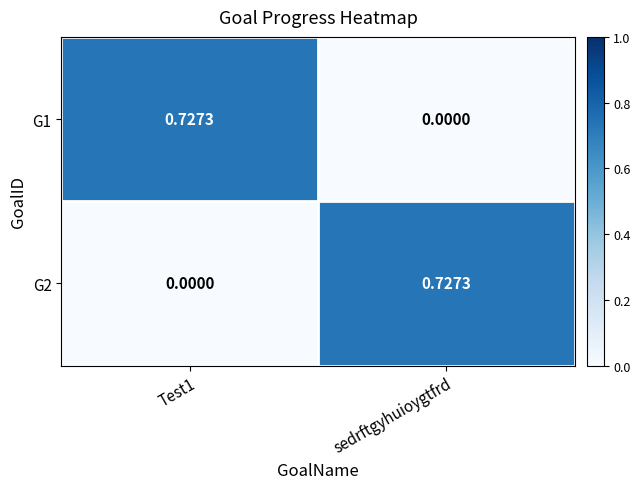

At which label is G1 closest to 0?

sedrftgyhuioygtfrd